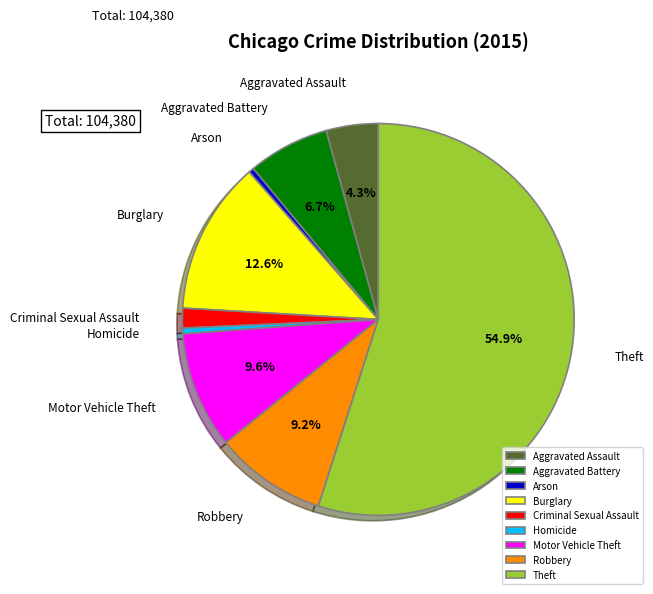

To the nearest percent, what is the average slice percentage?

11%